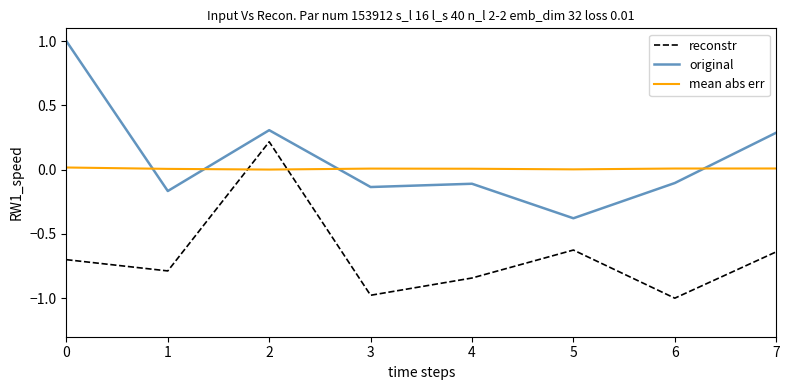

Which series has the largest range (max minus min)?

original